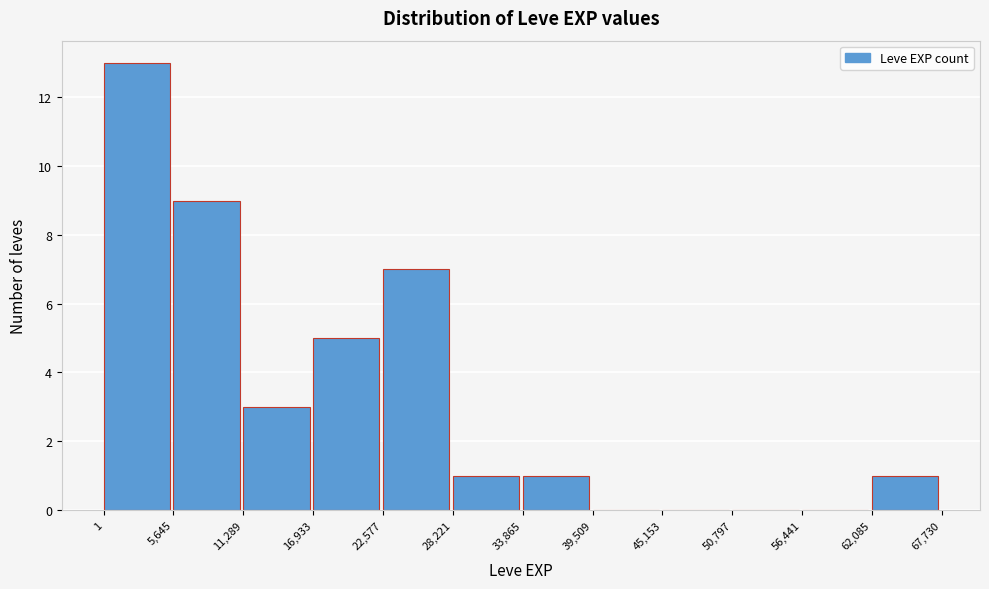

Reading left to right, transcribe this chart: for each bar, give the range it covers on the x-axis and its height. The values are not printed on the chart, so give them approximately, as read against the axis.

1 to 5,645: 13
5,645 to 11,289: 9
11,289 to 16,933: 3
16,933 to 22,577: 5
22,577 to 28,221: 7
28,221 to 33,865: 1
33,865 to 39,509: 1
39,509 to 45,153: 0
45,153 to 50,797: 0
50,797 to 56,441: 0
56,441 to 62,085: 0
62,085 to 67,730: 1